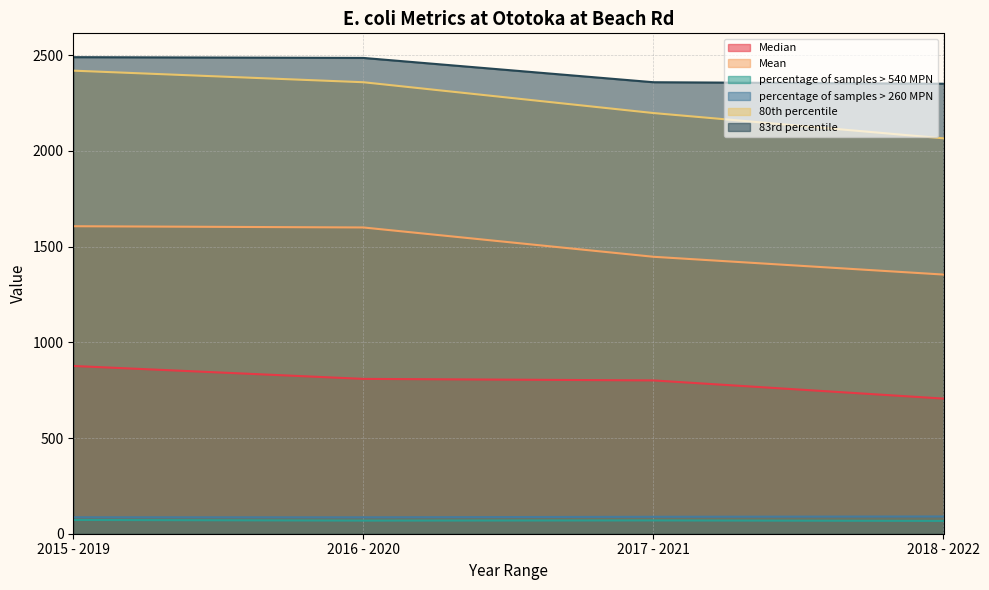

True or false: 80th percentile and percentage of samples > 260 MPN intersect in this chart.

False